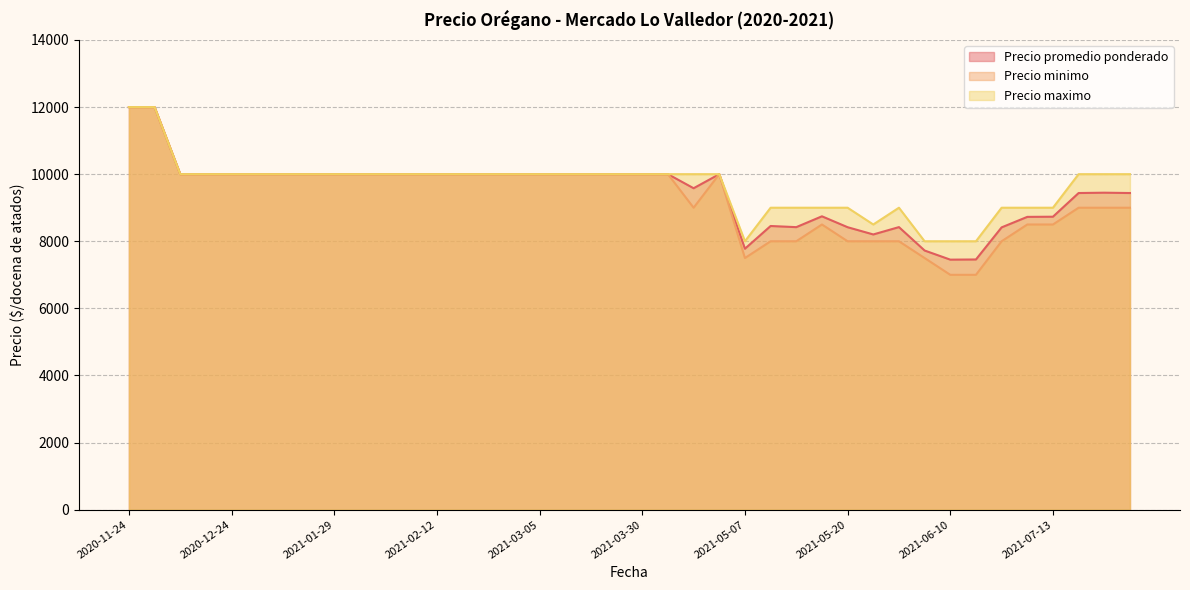

How many data points does each series have?

40